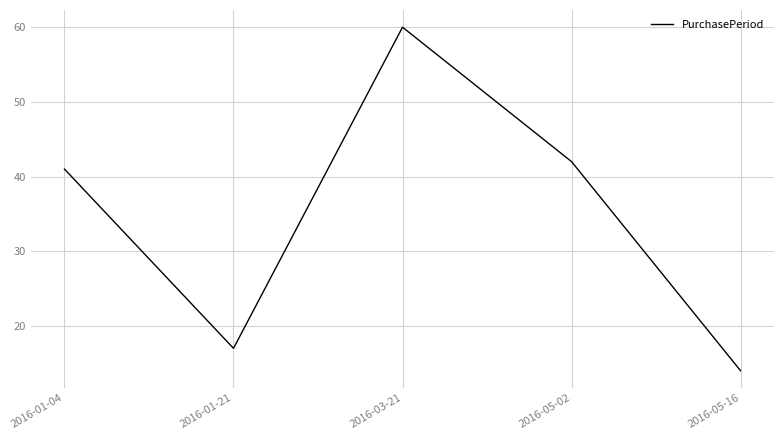

Which label corresponds to the largest value in the chart?

2016-03-21